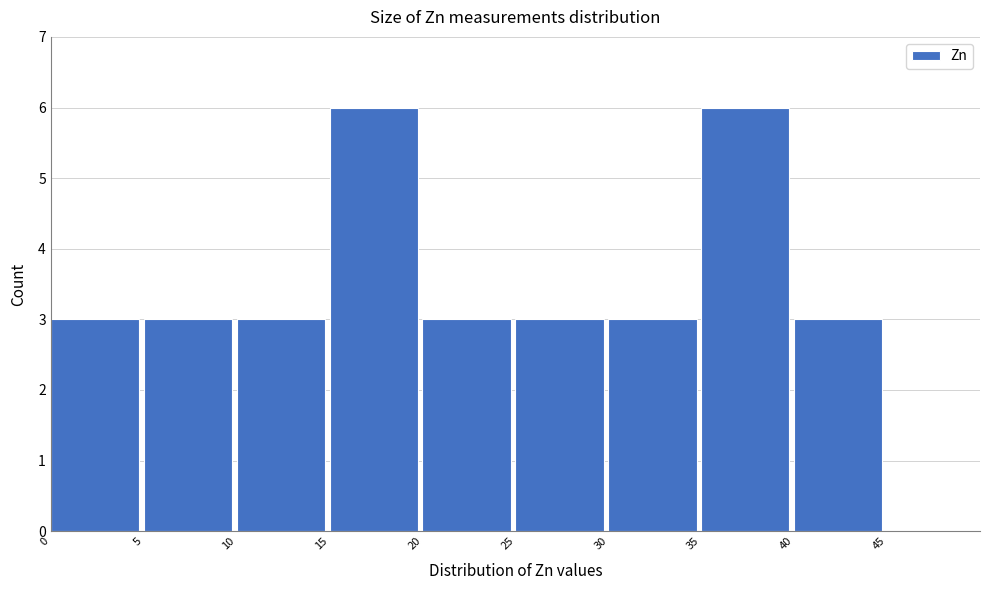

What is the height of the bar covering 15 to 20 on the x-axis? The values are not printed on the chart, so give them approximately, as read against the axis.

6